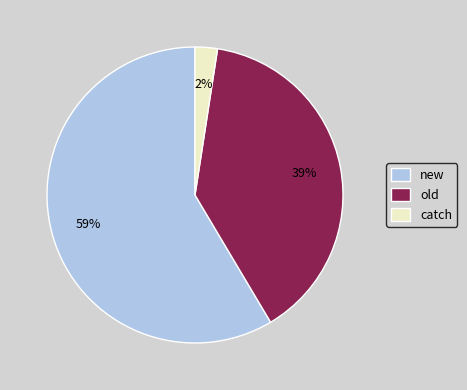

To the nearest percent, what percentage of the pie is new?

59%